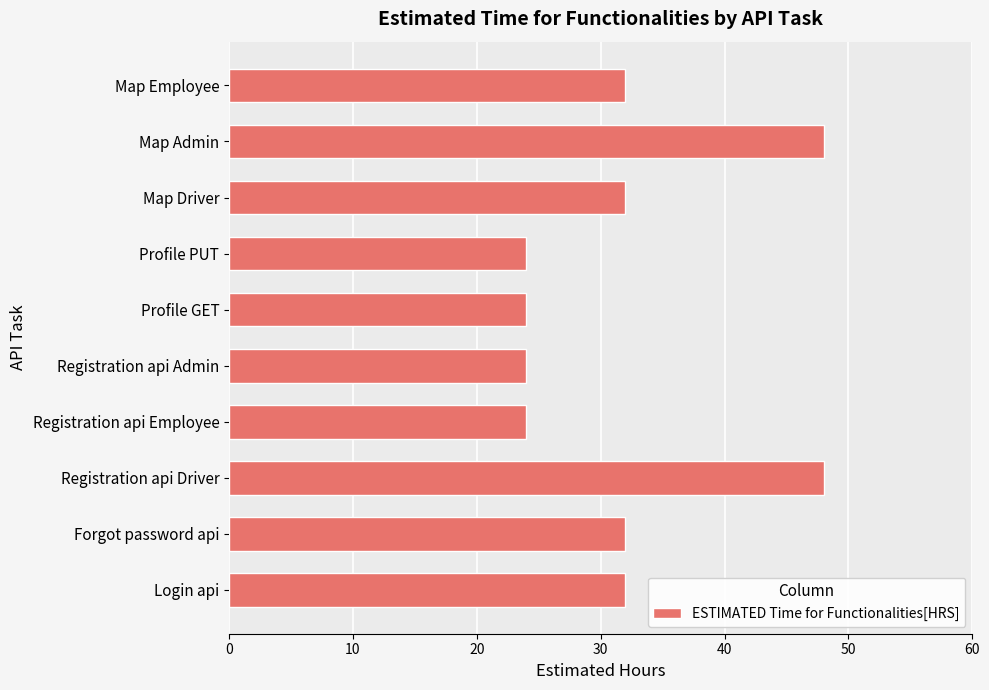

What value does the data have at Login api?

32